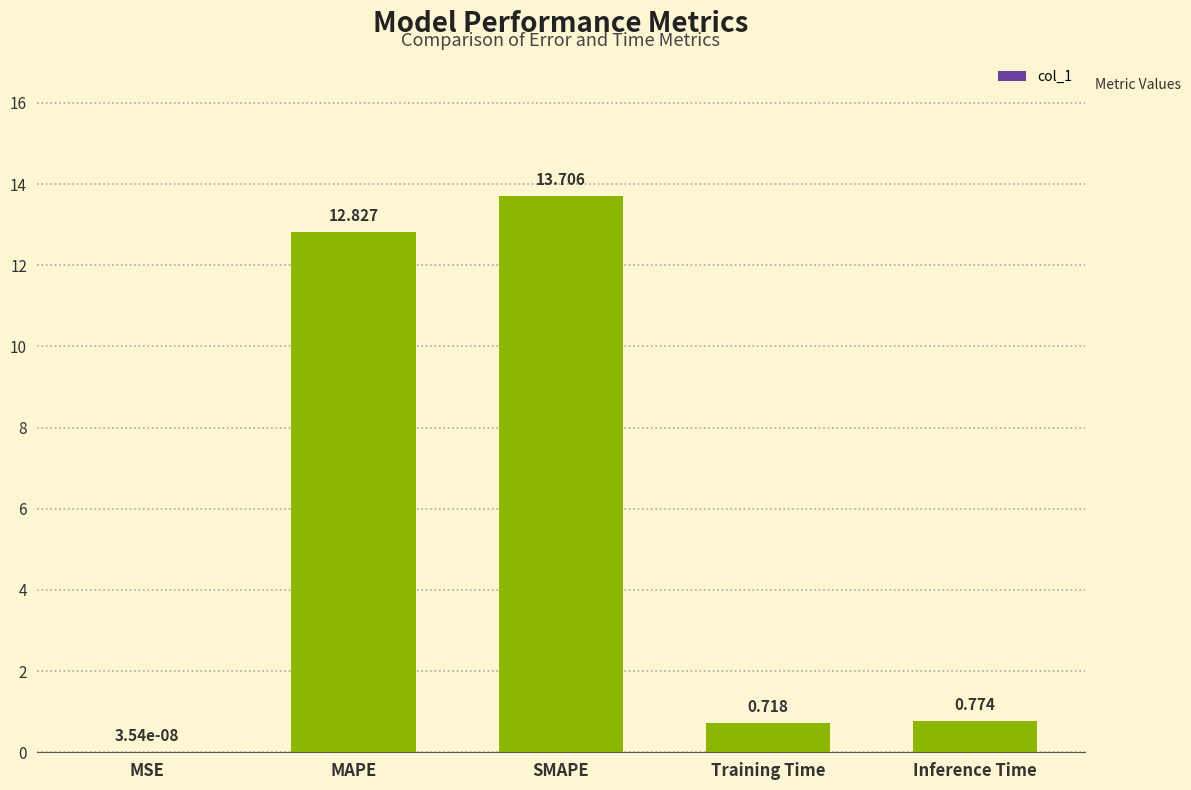

True or false: the data shows 5.2 at MAPE.

False